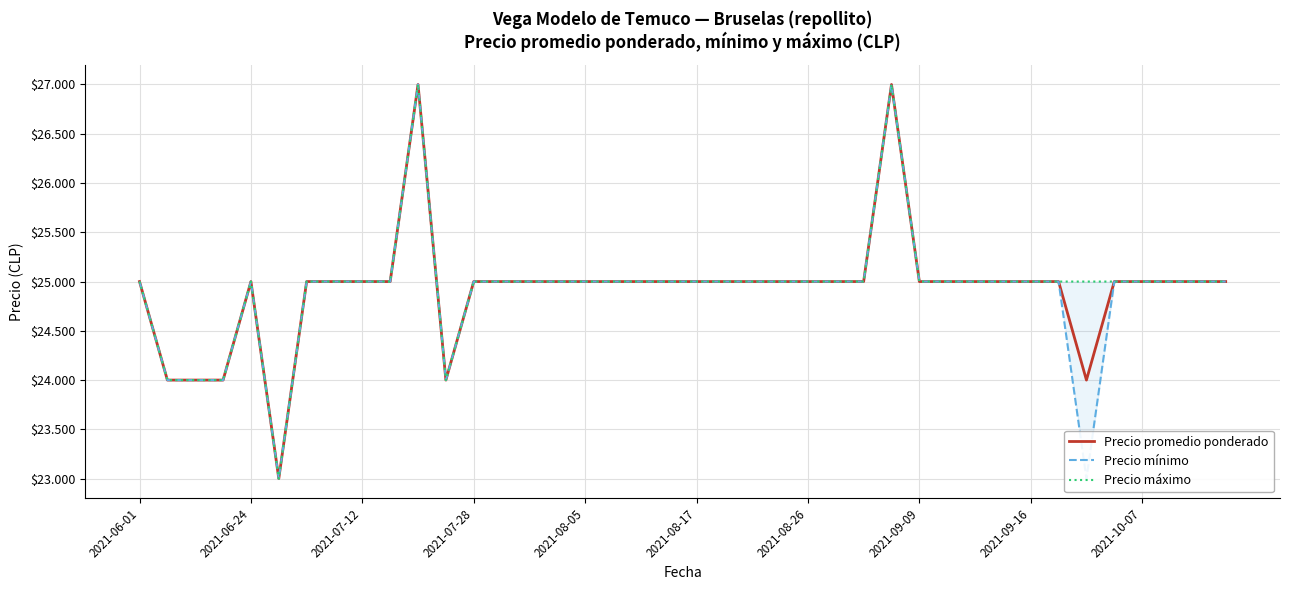

True or false: Precio promedio ponderado and Precio máximo cross at least once.

False